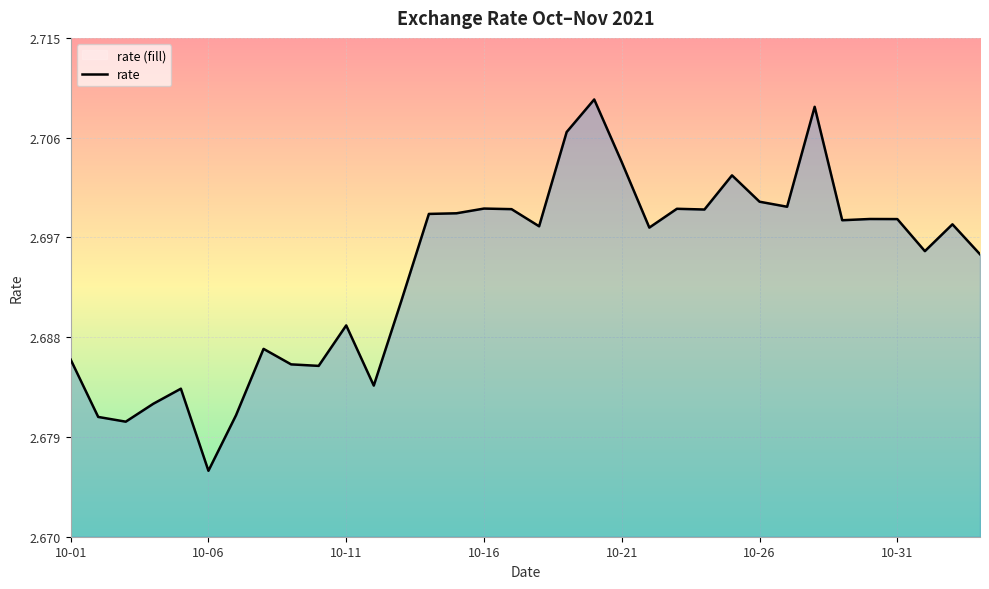

Reading left to right, what are all the values shown in this chart?

2.7	2.7	2.7	2.7	2.7	2.7	2.7	2.7	2.7	2.7	2.7	2.7	2.7	2.7	2.7	2.7	2.7	2.7	2.7	2.7	2.7	2.7	2.7	2.7	2.7	2.7	2.7	2.7	2.7	2.7	2.7	2.7	2.7	2.7